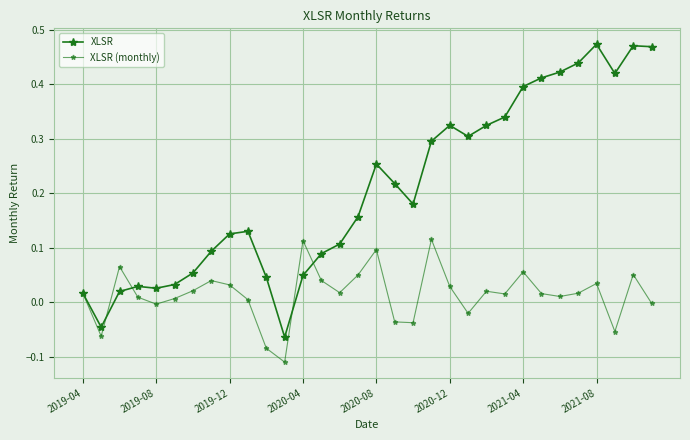

Reading left to right, extract all data points from this chart.

XLSR: 0.0	-0.0	0.0	0.0	0.0	0.0	0.1	0.1	0.1	0.1	0.0	-0.1	0.0	0.1	0.1	0.2	0.3	0.2	0.2	0.3	0.3	0.3	0.3	0.3	0.4	0.4	0.4	0.4	0.5	0.4	0.5	0.5
XLSR (monthly): 0.0	-0.1	0.1	0.0	-0.0	0.0	0.0	0.0	0.0	0.0	-0.1	-0.1	0.1	0.0	0.0	0.1	0.1	-0.0	-0.0	0.1	0.0	-0.0	0.0	0.0	0.1	0.0	0.0	0.0	0.0	-0.1	0.1	-0.0